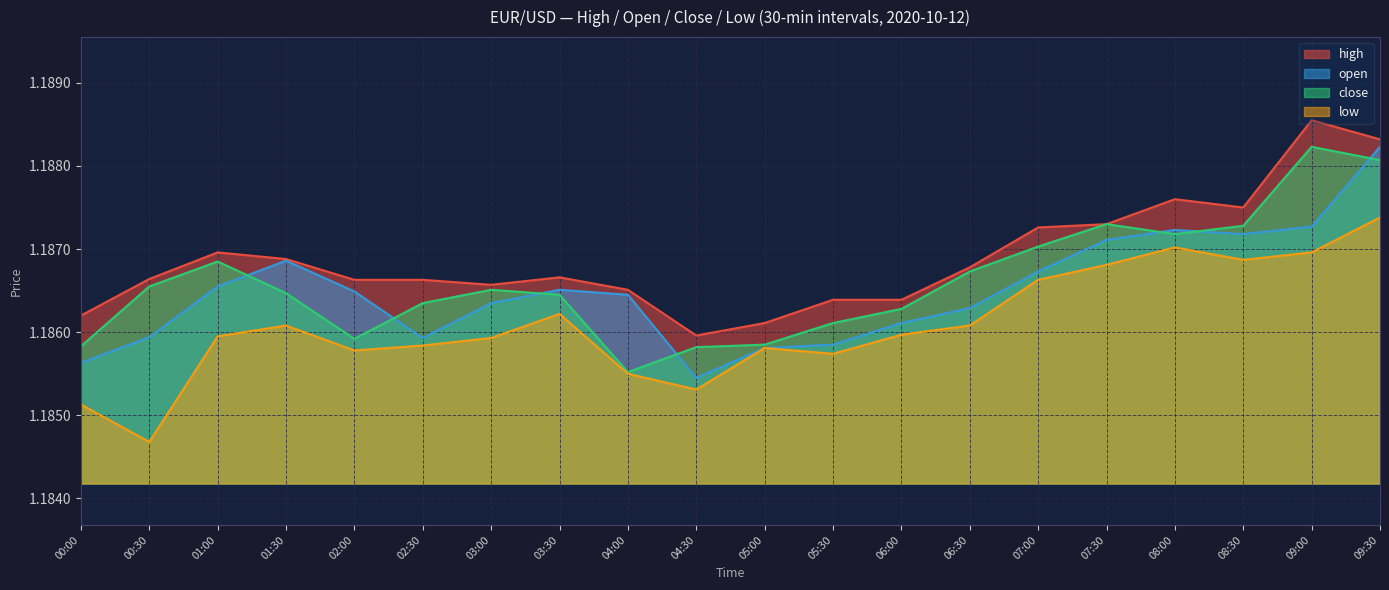

What is the sum of the open values at 05:00 and 09:00?

2.4